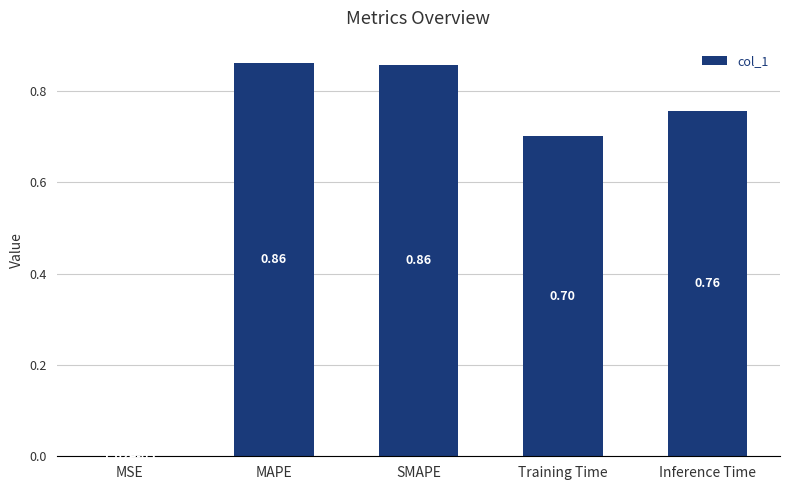

True or false: the data shows 1.3 at MAPE.

False